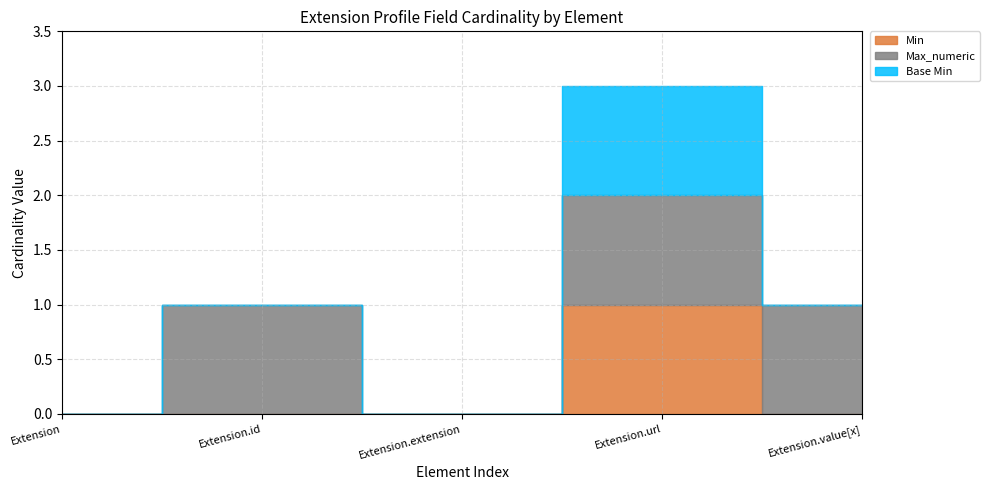

True or false: Max_numeric and Base Min cross at least once.

False